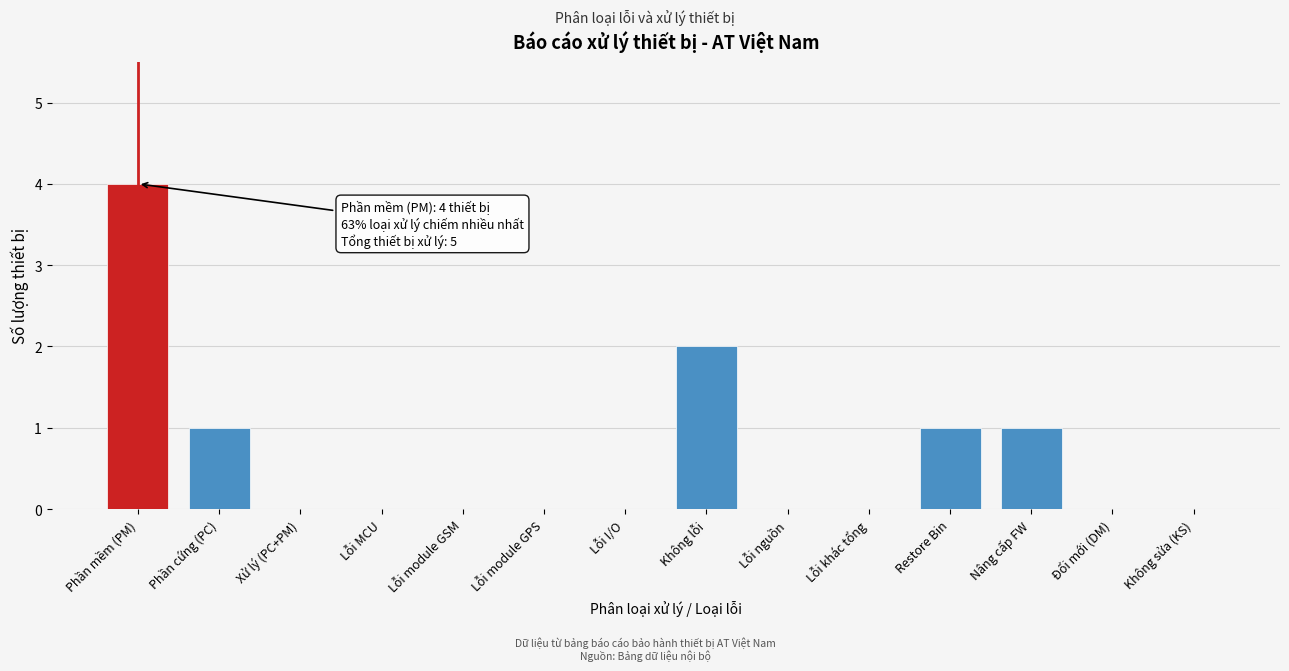

Reading left to right, what are all the values shown in this chart?

Phần mềm (PM)=4	Phần cứng (PC)=1	Xử lý (PC+PM)=0	Lỗi MCU=0	Lỗi module GSM=0	Lỗi module GPS=0	Lỗi I/O=0	Không lỗi=2	Lỗi nguồn=0	Lỗi khác tổng=0	Restore Bin=1	Nâng cấp FW=1	Đổi mới (DM)=0	Không sửa (KS)=0